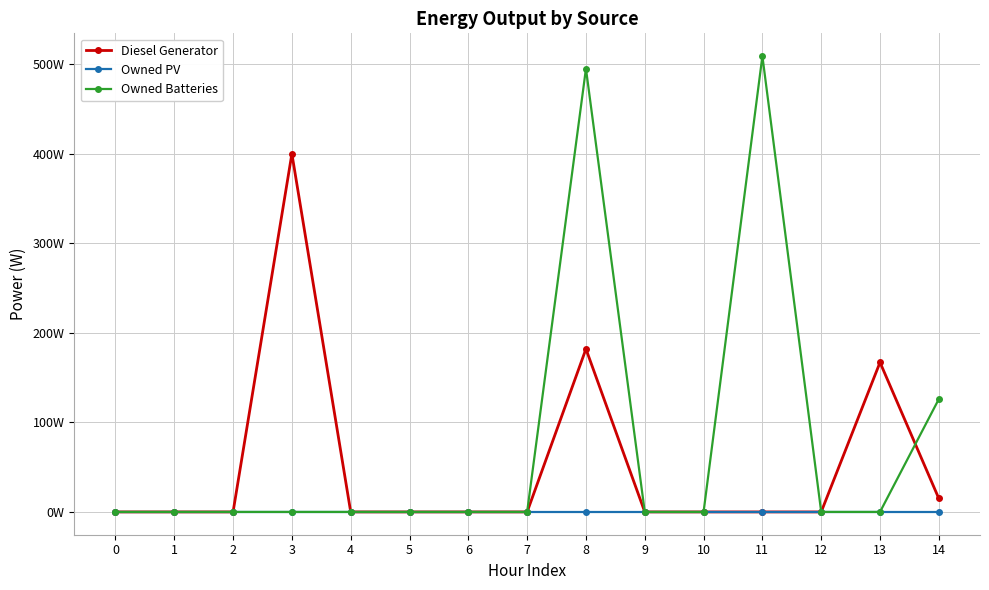

Is this an area chart (filled region under the line)?

No